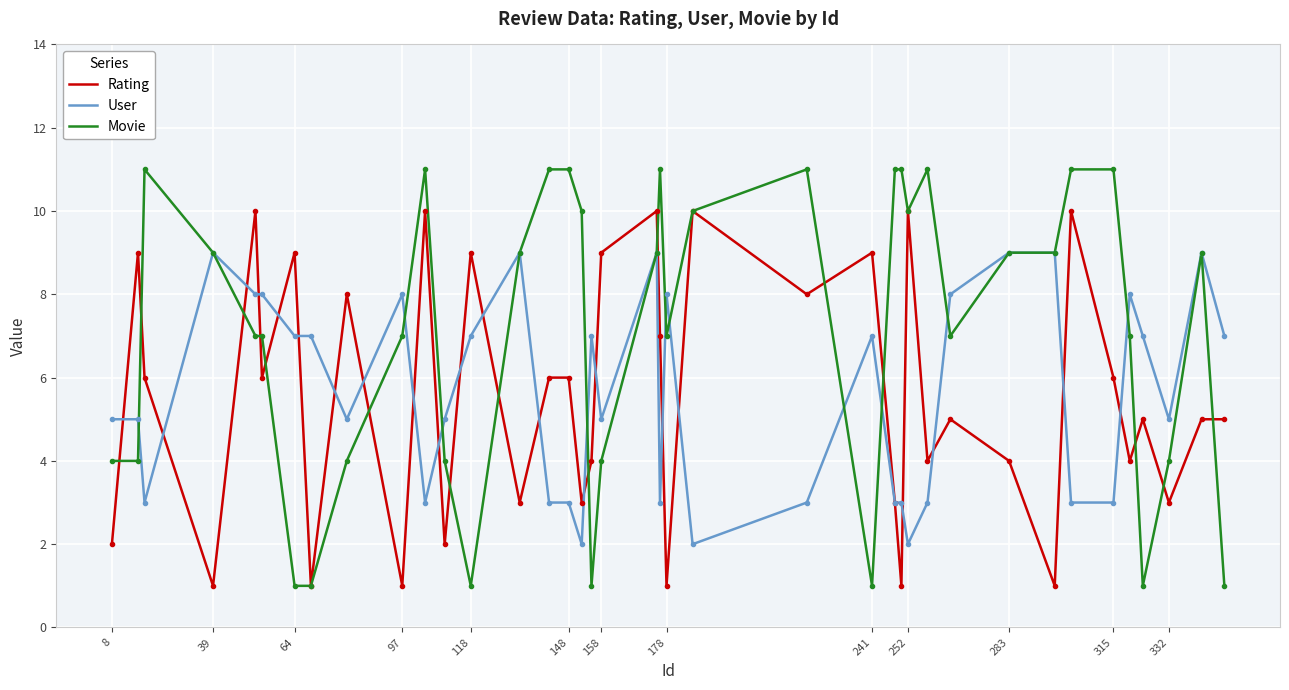

What is the sum of all Movie values?

278